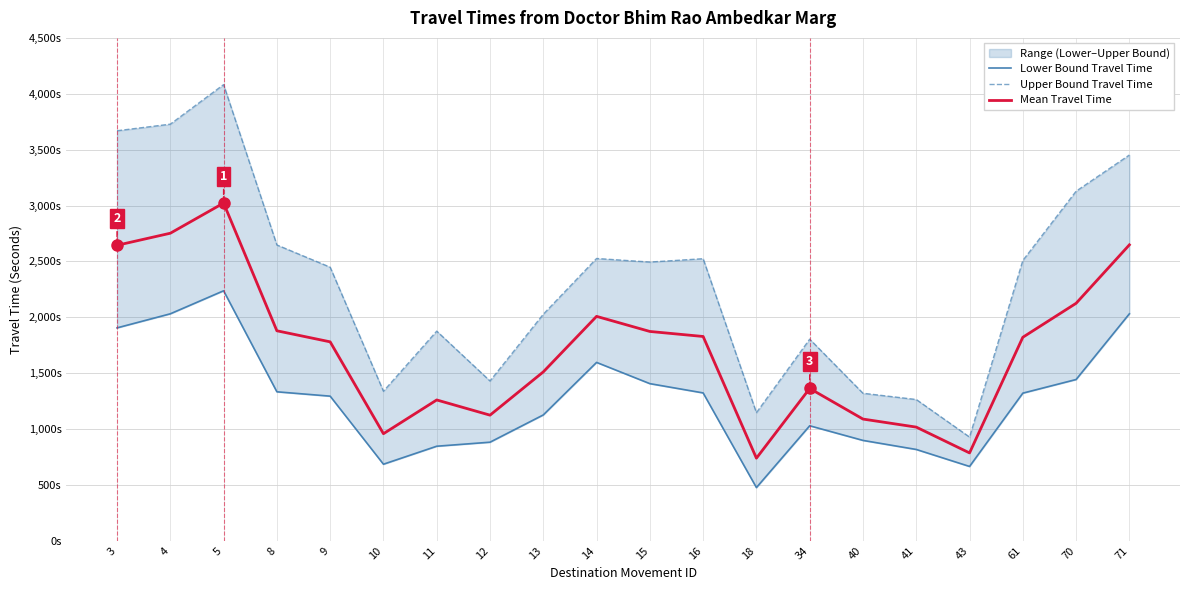

Rank the series at 14 from lowest to highest value.

Lower Bound Travel Time, Mean Travel Time, Upper Bound Travel Time